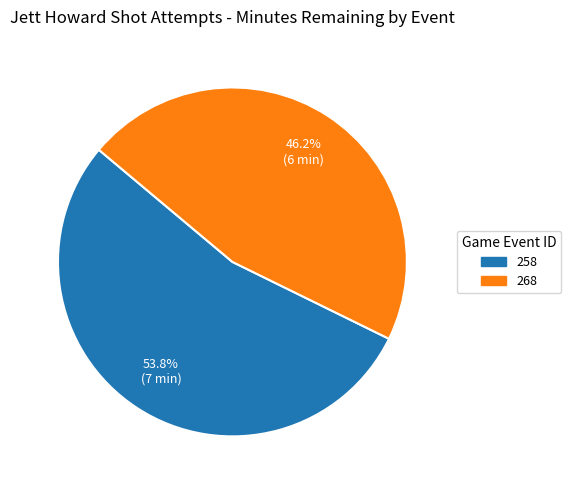

What is the largest slice in the pie chart?

258